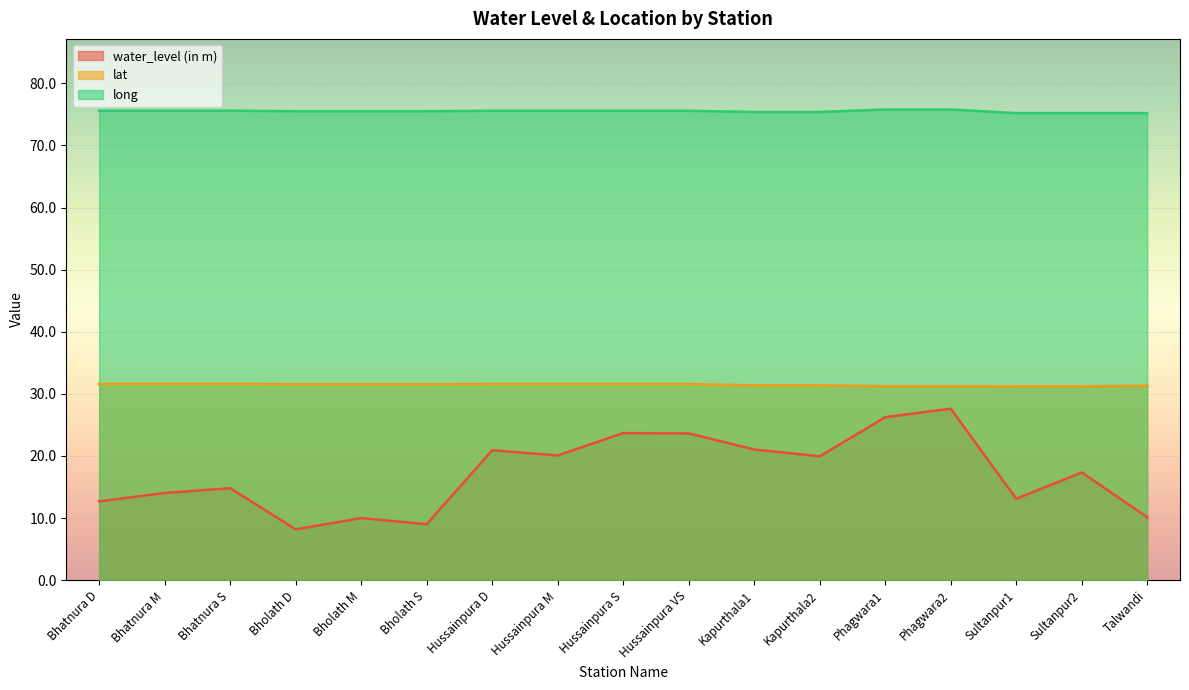

What are all the series names shown in the legend?

water_level (in m), lat, long